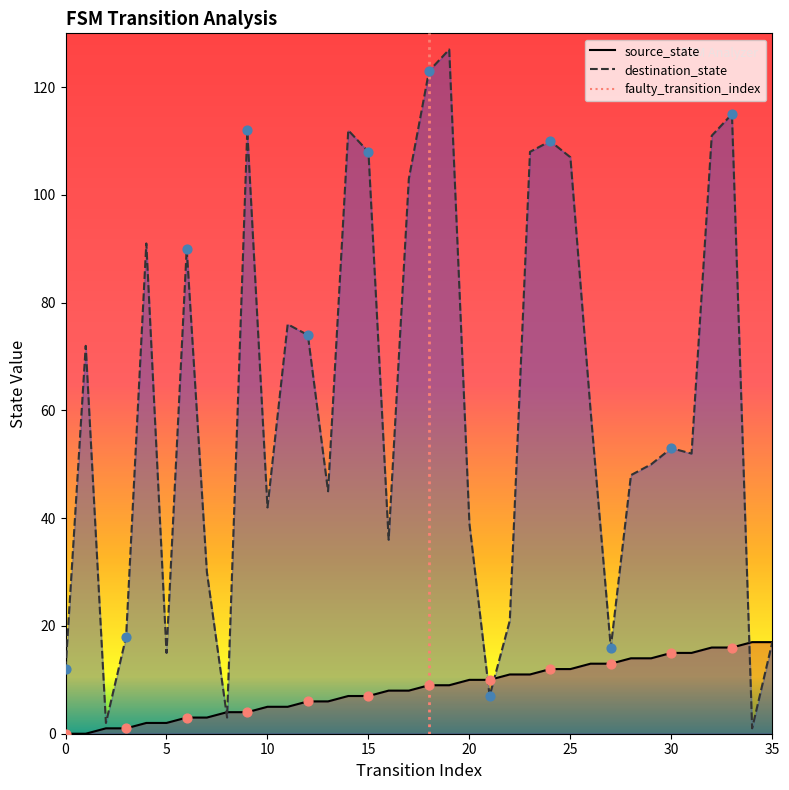

At which category is the sum across all series the highest?

19